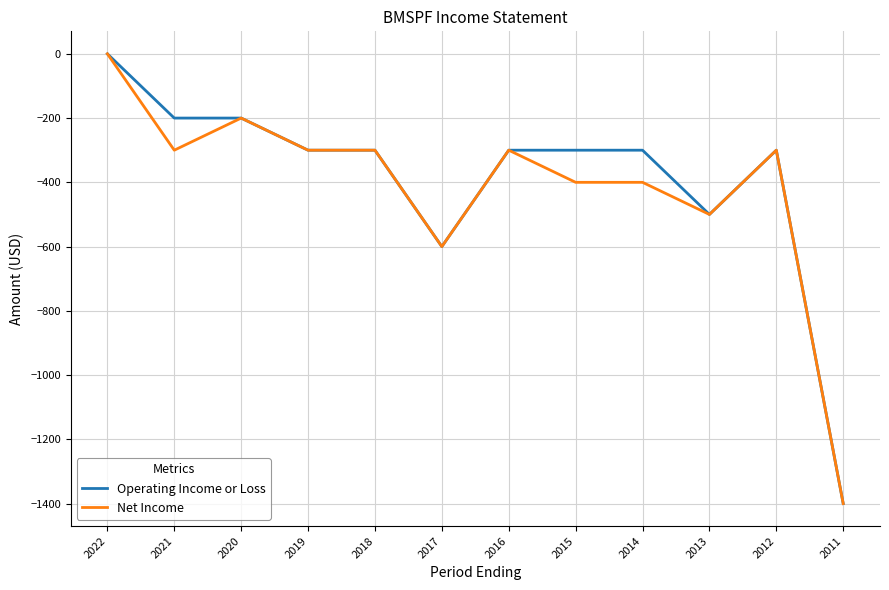

True or false: Operating Income or Loss has a value of -300 at 2014.

True